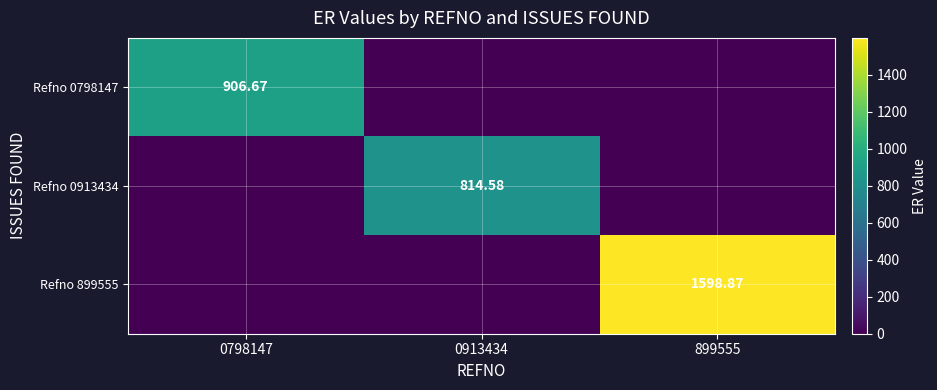

What is the approximate value of Refno 899555 at 899555?

1598.9